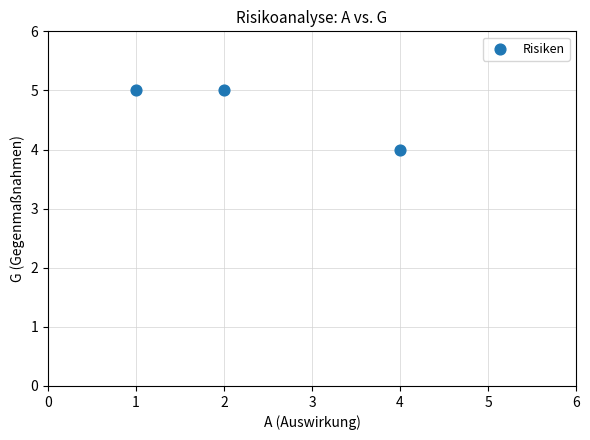

What is the average Y value?

5